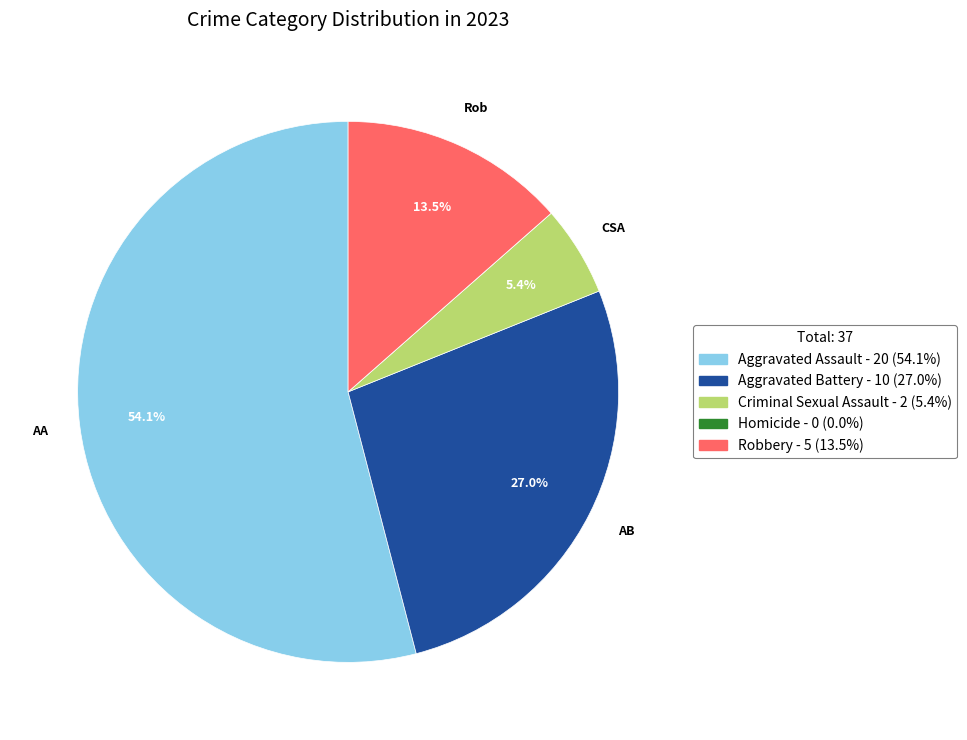

Which category has the biggest portion of the pie?

Aggravated Assault